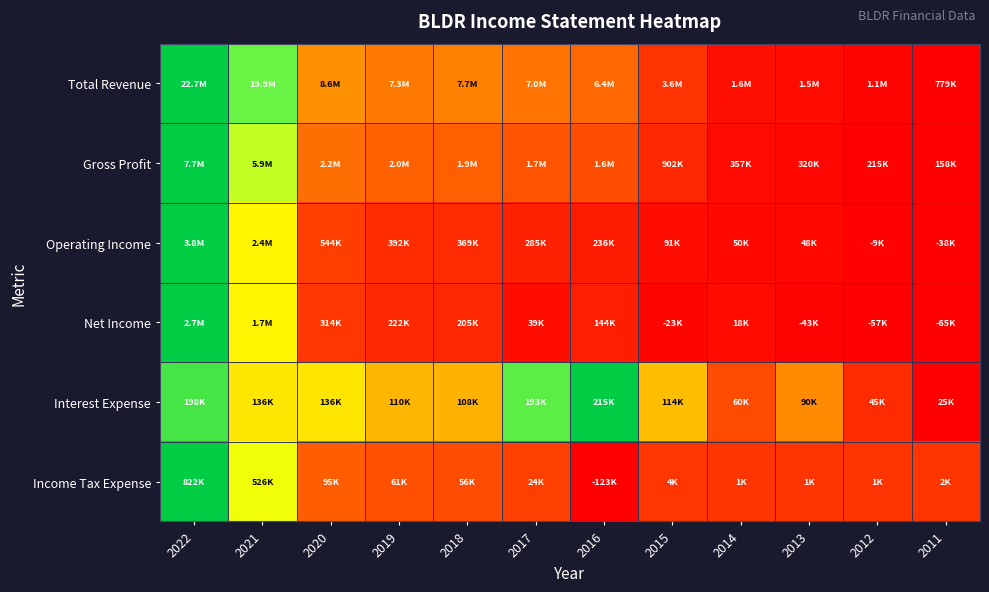

Reading right to left, extract all data points from this chart.

Total Revenue: 2011=0.0	2012=0.0	2013=0.0	2014=0.0	2015=0.1	2016=0.3	2017=0.3	2018=0.3	2019=0.3	2020=0.4	2021=0.9	2022=1.0
Gross Profit: 2011=0.0	2012=0.0	2013=0.0	2014=0.0	2015=0.1	2016=0.2	2017=0.2	2018=0.2	2019=0.2	2020=0.3	2021=0.8	2022=1.0
Operating Income: 2011=0.0	2012=0.0	2013=0.0	2014=0.0	2015=0.0	2016=0.1	2017=0.1	2018=0.1	2019=0.1	2020=0.2	2021=0.6	2022=1.0
Net Income: 2011=0.0	2012=0.0	2013=0.0	2014=0.0	2015=0.0	2016=0.1	2017=0.0	2018=0.1	2019=0.1	2020=0.1	2021=0.6	2022=1.0
Interest Expense: 2011=0.0	2012=0.1	2013=0.3	2014=0.2	2015=0.5	2016=1.0	2017=0.9	2018=0.4	2019=0.4	2020=0.6	2021=0.6	2022=0.9
Income Tax Expense: 2011=0.1	2012=0.1	2013=0.1	2014=0.1	2015=0.1	2016=0.0	2017=0.2	2018=0.2	2019=0.2	2020=0.2	2021=0.7	2022=1.0